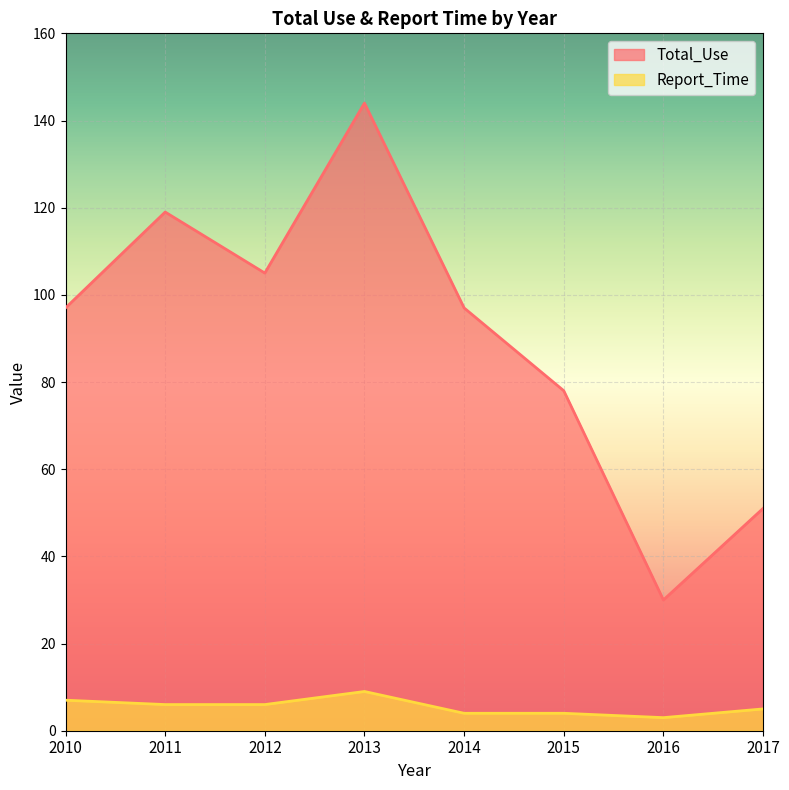

True or false: Total_Use and Report_Time intersect in this chart.

False